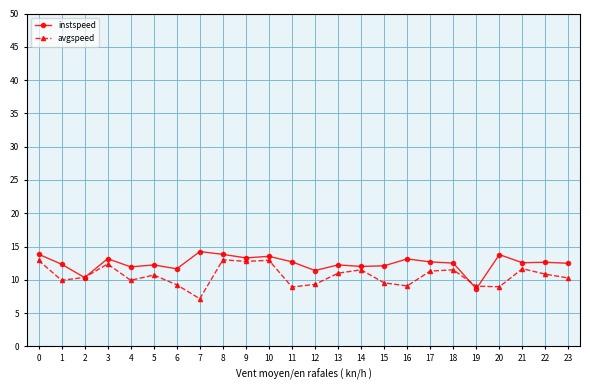

Where is the first local minimum for instspeed?

2